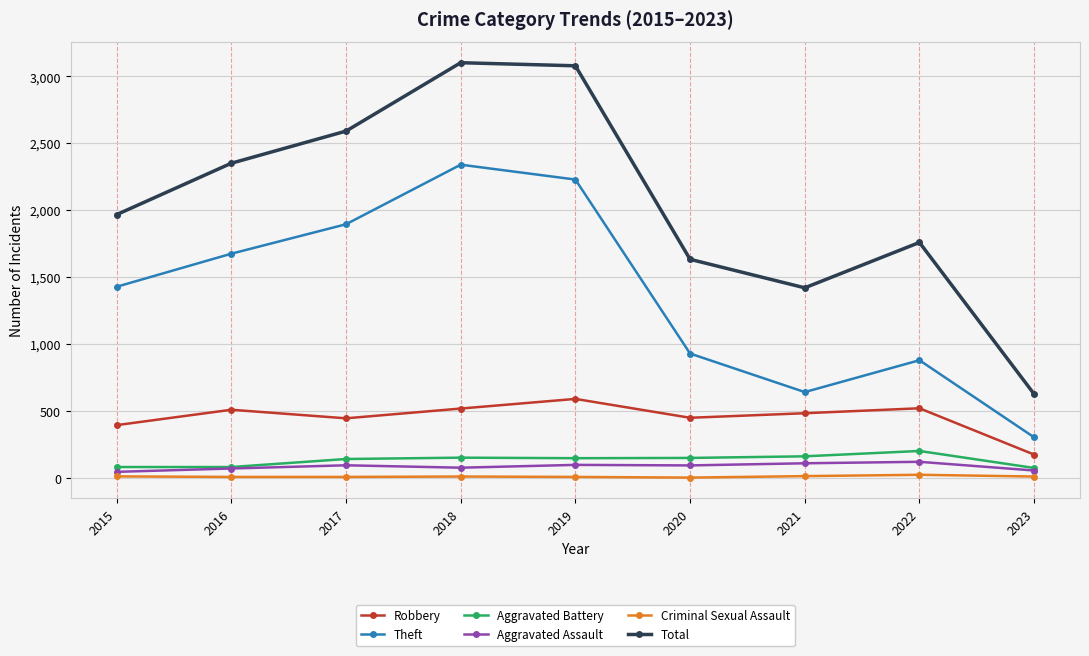

True or false: Criminal Sexual Assault and Robbery cross at least once.

False